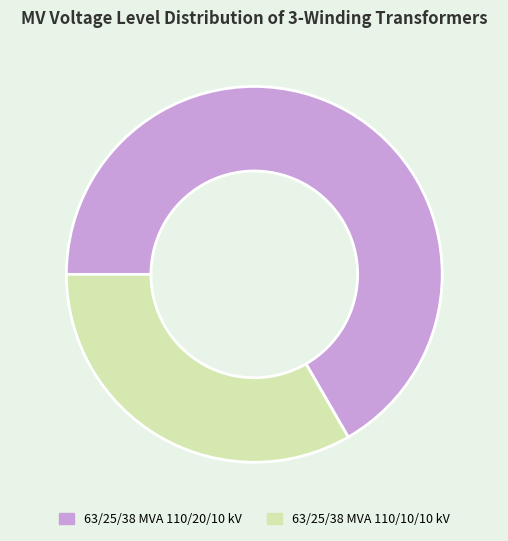

Combined, do 63/25/38 MVA 110/20/10 kV and 63/25/38 MVA 110/10/10 kV account for over 50%?

Yes